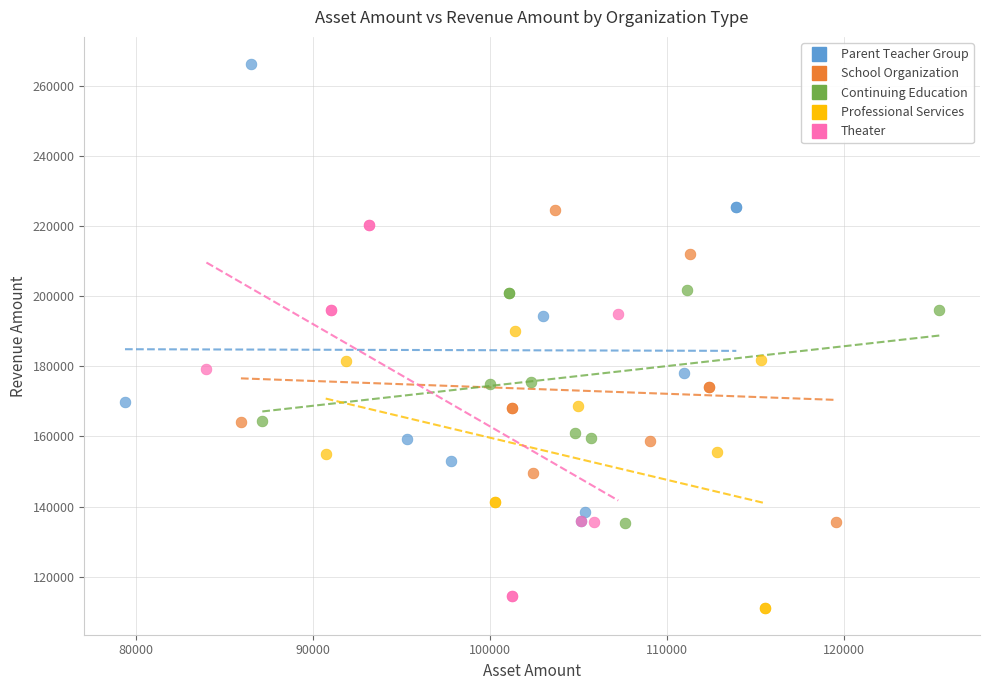

Which series has the widest spread of Y values?

Parent Teacher Group